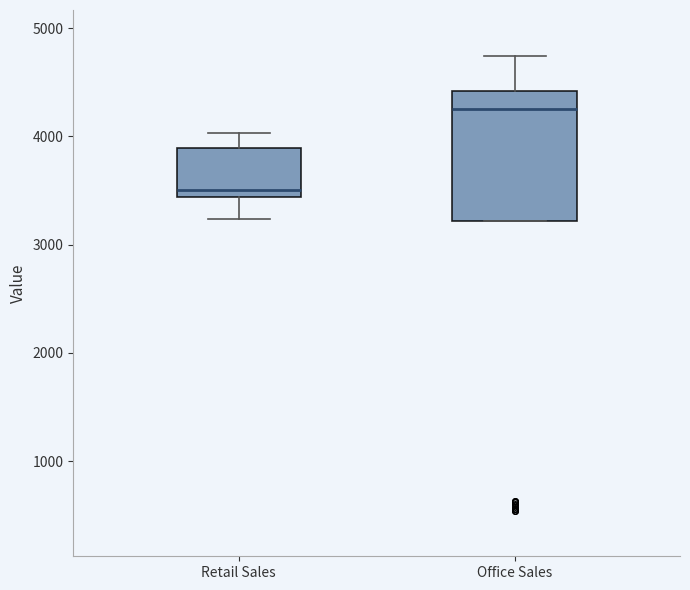

Reading left to right, transcribe this box plot: for each box, give where its median line is, the range the box spans, and where its two whiskers end, as read against the y-axis. The values are not printed on the chart, so give them approximately, as read against the axis.

Retail Sales: median 3500, box 3400 to 3900, whiskers 3200 to 4000
Office Sales: median 4300, box 3200 to 4400, whiskers 3200 to 4700